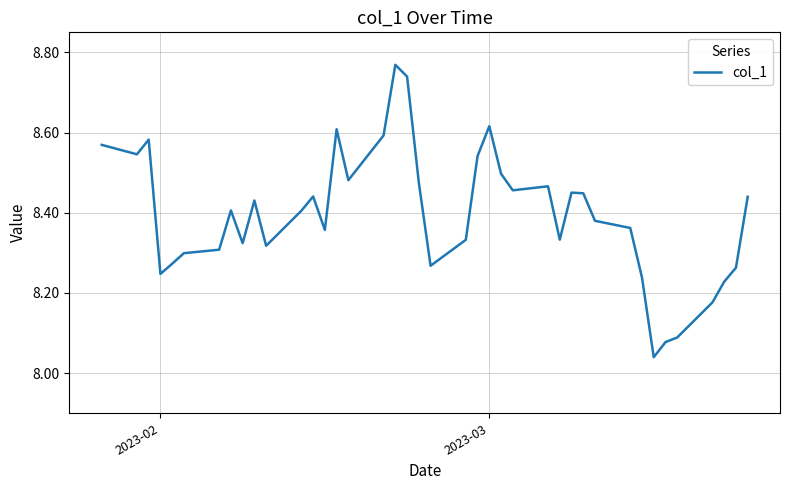

Does the chart display data point markers on the line(s)?

No